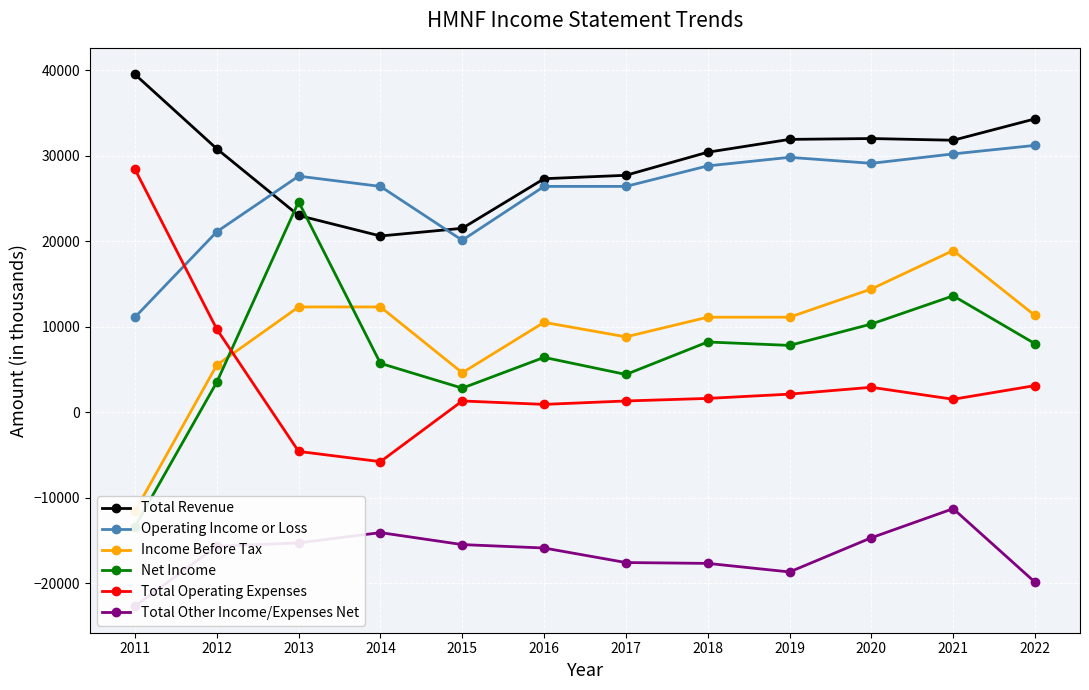

Which series has the largest total across all categories?

Total Revenue